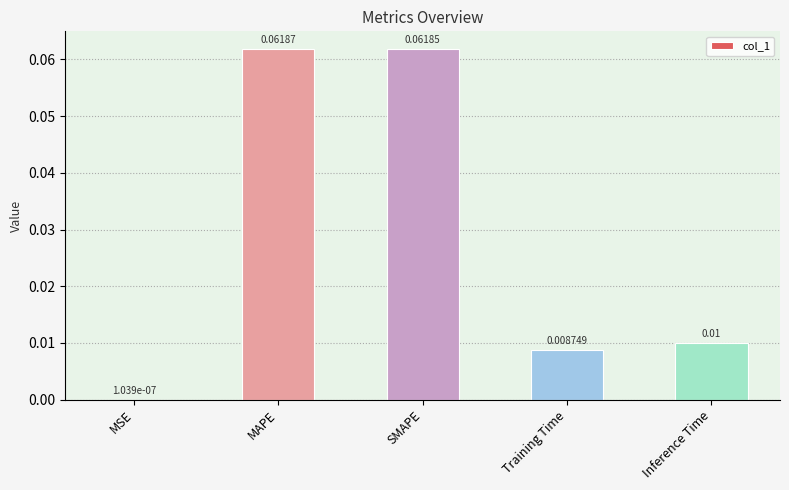

At which label is the value closest to 0?

MSE